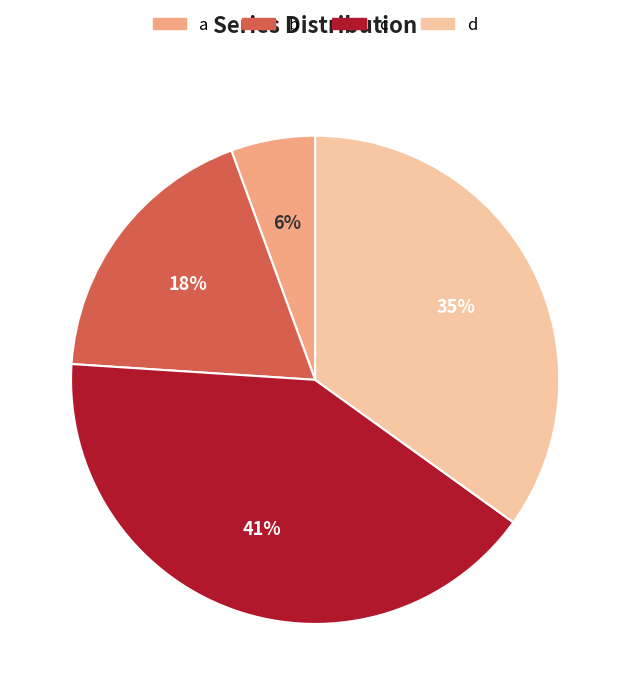

Does d account for over 50% of the chart?

No